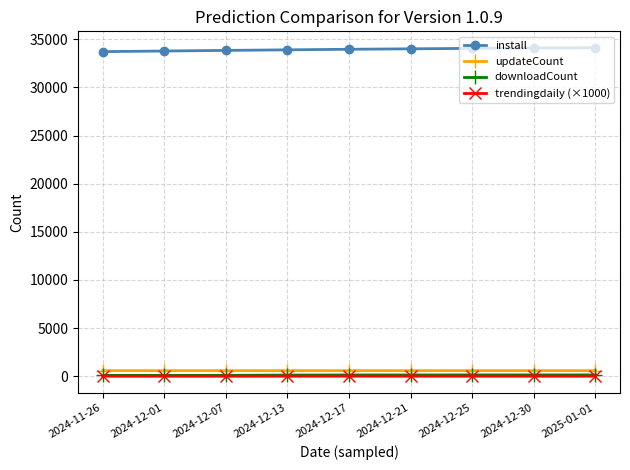

True or false: install and updateCount cross at least once.

False